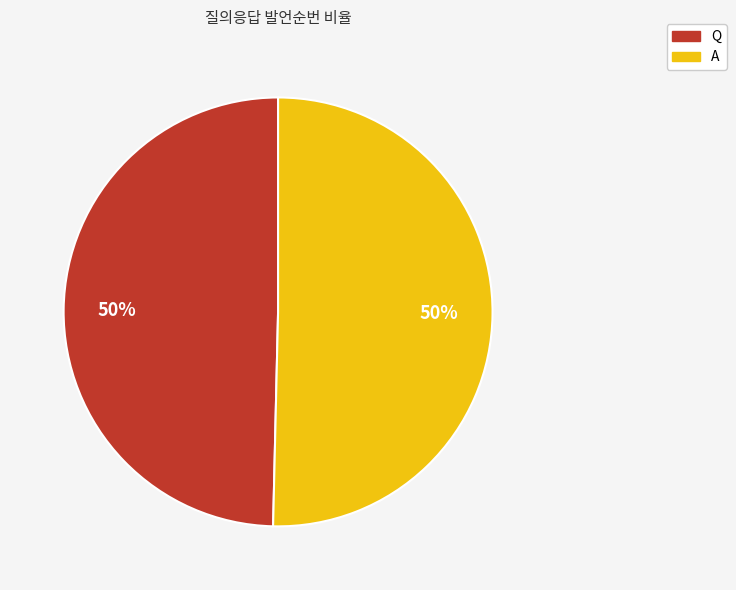

The Q slice represents 50% of the pie. True or false?

True